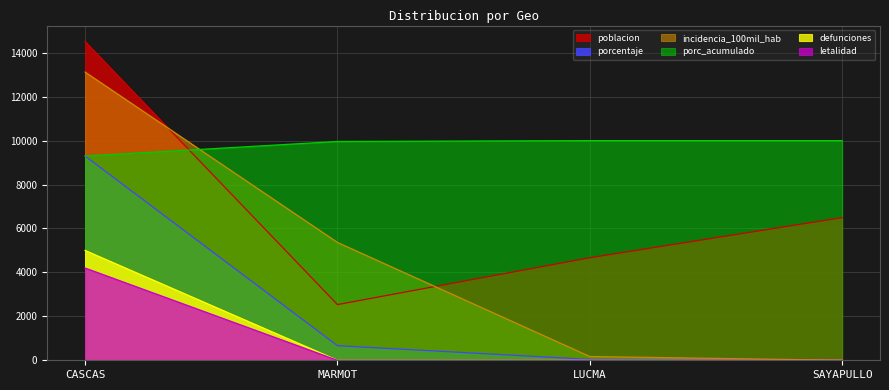

What is the sum of all incidencia_100mil_hab values?

18656.5